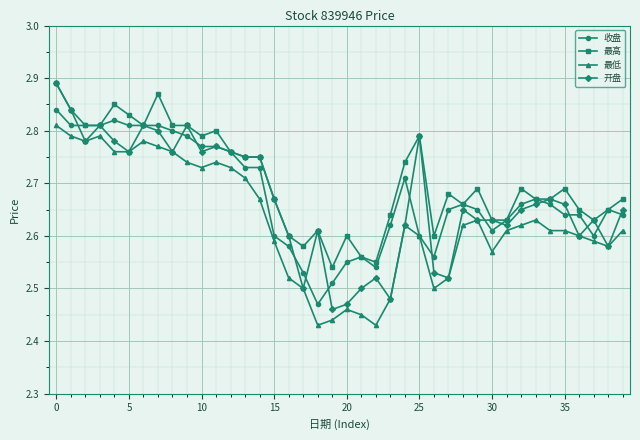

Which series has the widest spread of values?

开盘